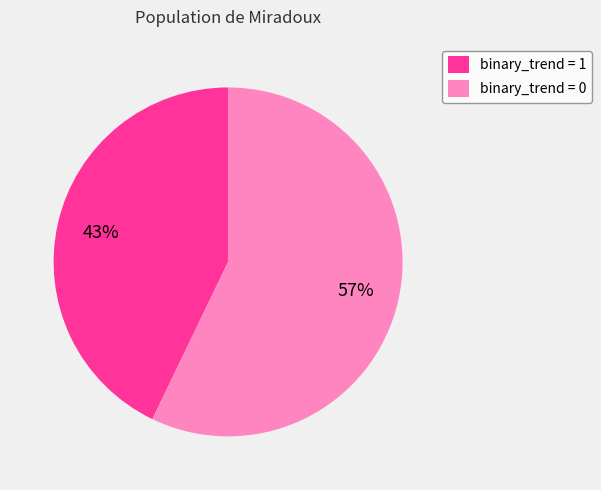

How many slices are in this pie chart?

2